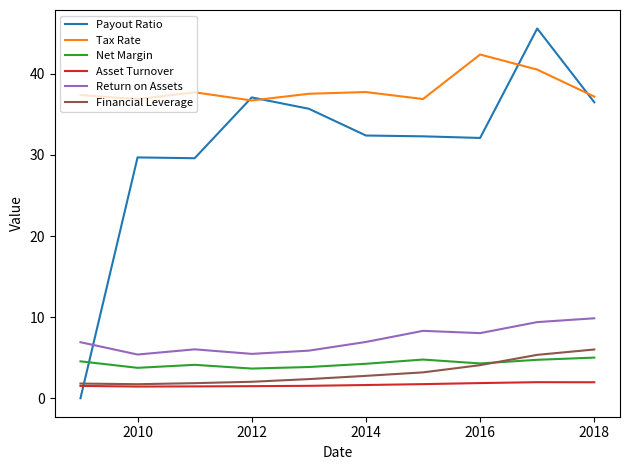

What is the maximum value for Financial Leverage?

6.0